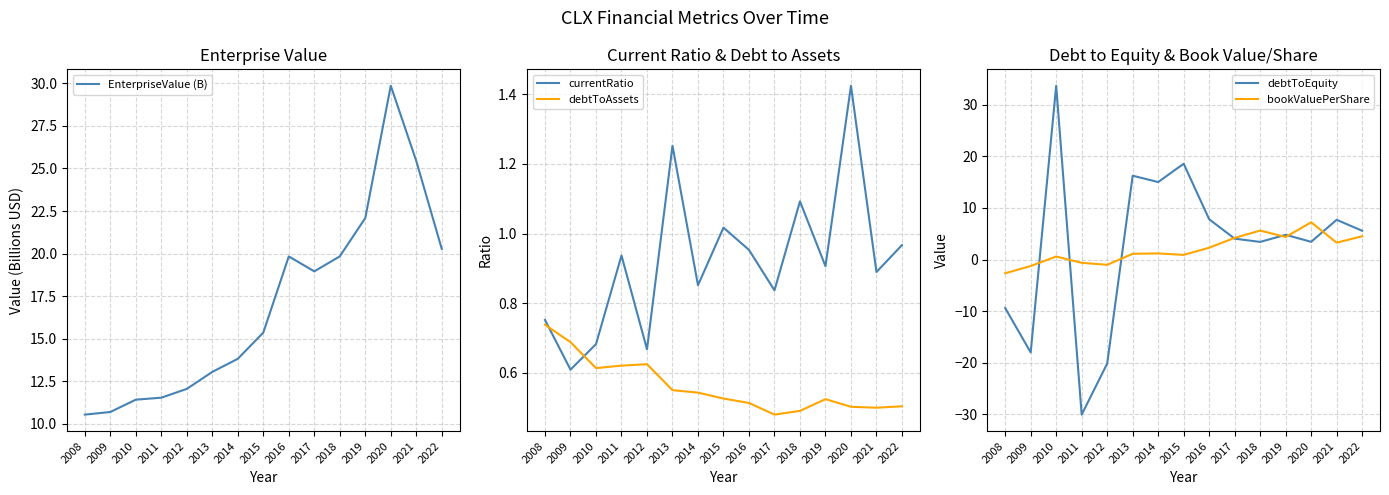

What is the value of the currentRatio point at the 9th from the left?

1.0